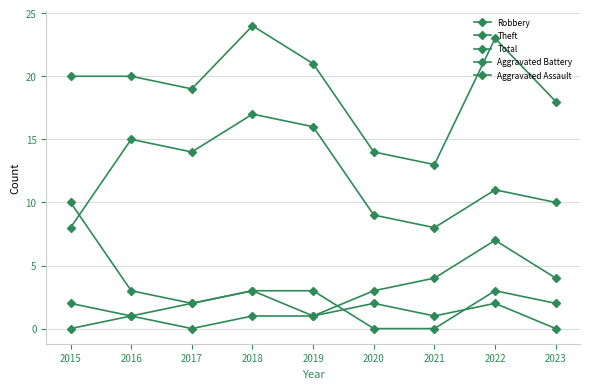

In Aggravated Assault, how many points are higher than both neighbors (excluding endpoints)?

3